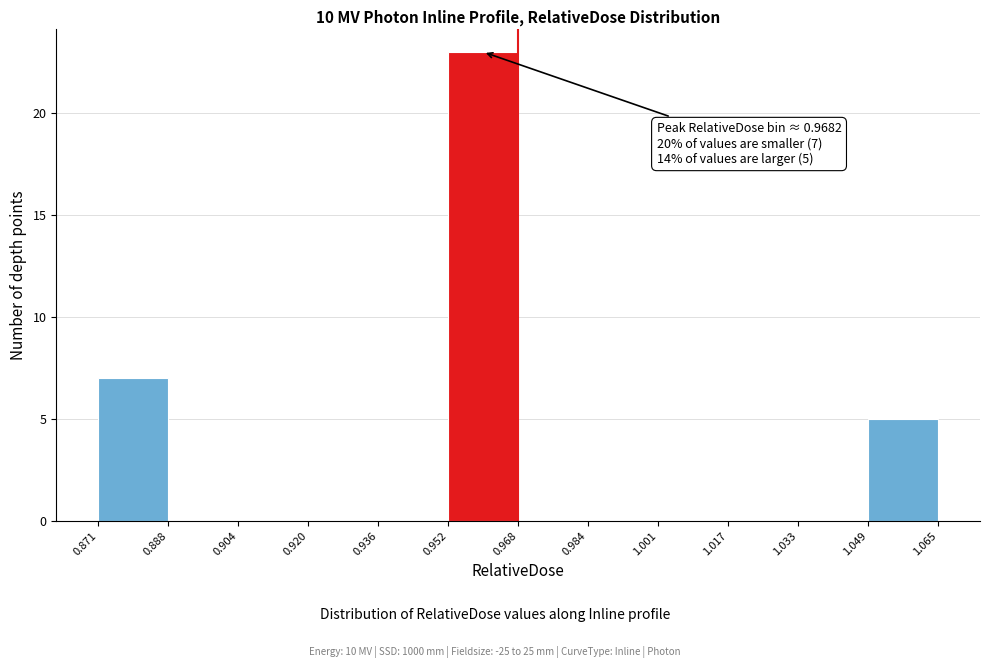

Which range on the x-axis has the tallest bar?

0.952 to 0.968